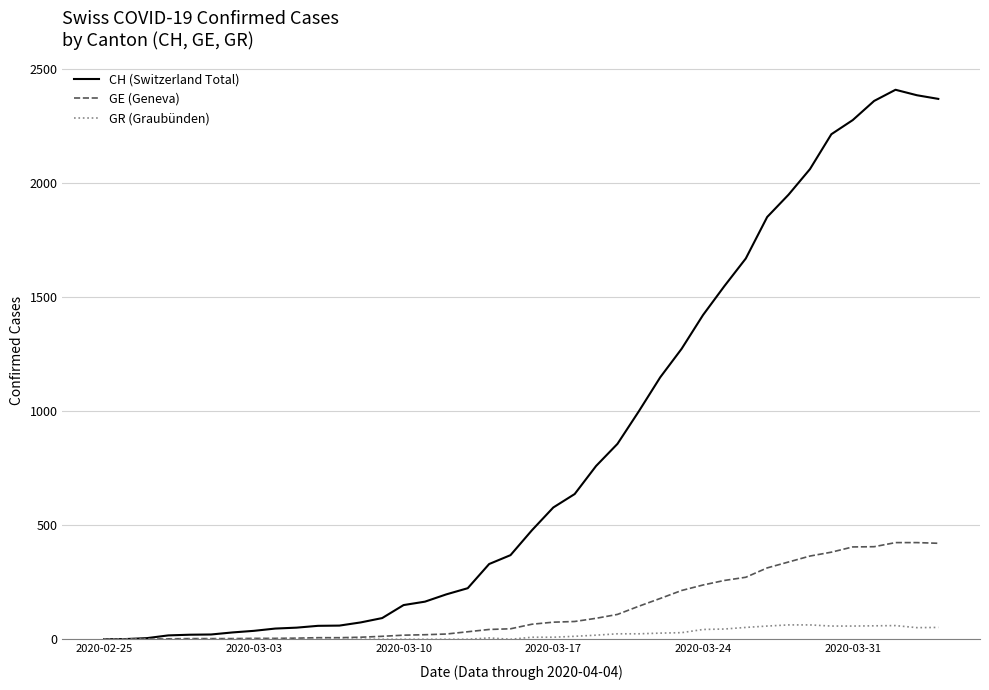

What is the greatest value displayed?

2410